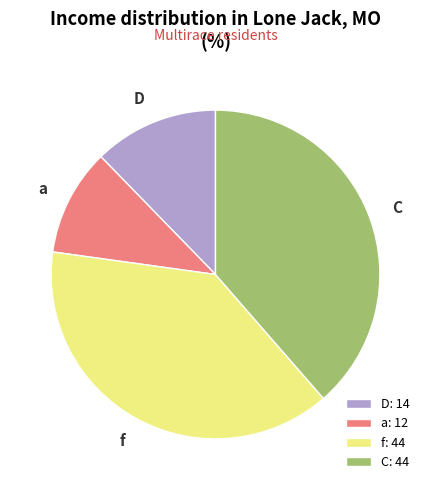

Count the number of slices in the pie.

4